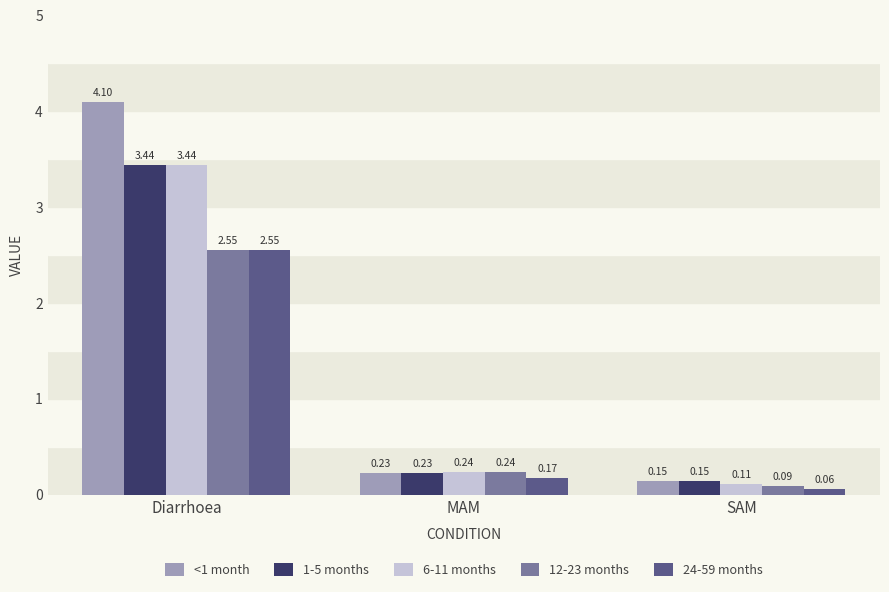

At which label does 1-5 months reach its minimum?

SAM